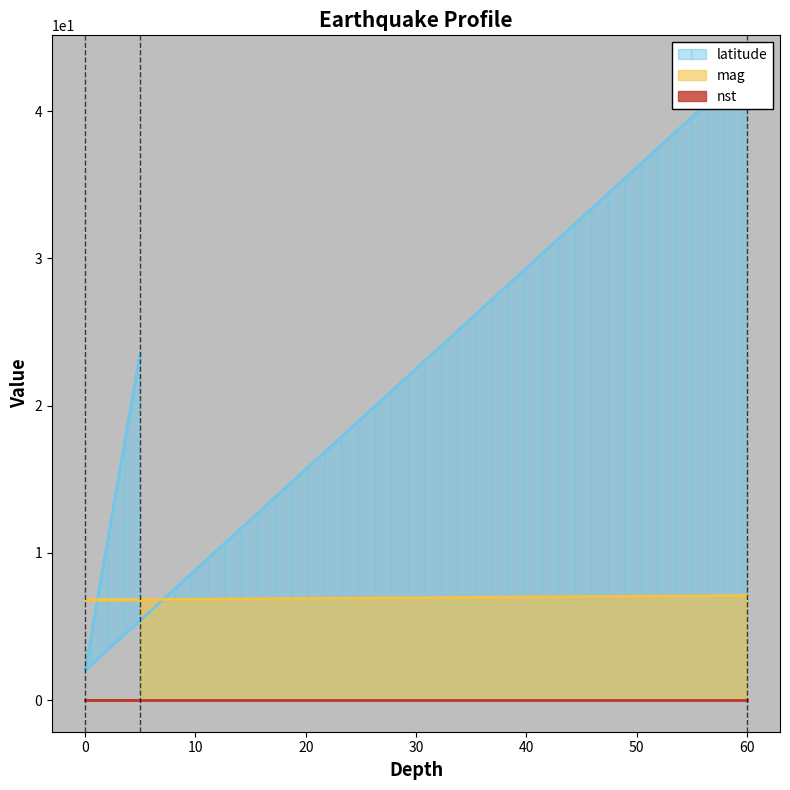

What is the total value across all series at 5?

30.4